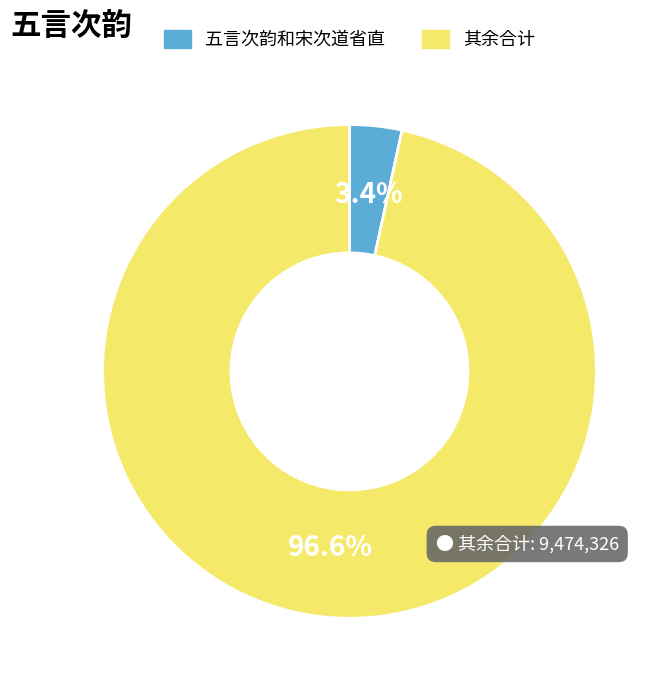

Does any single category account for the majority?

Yes